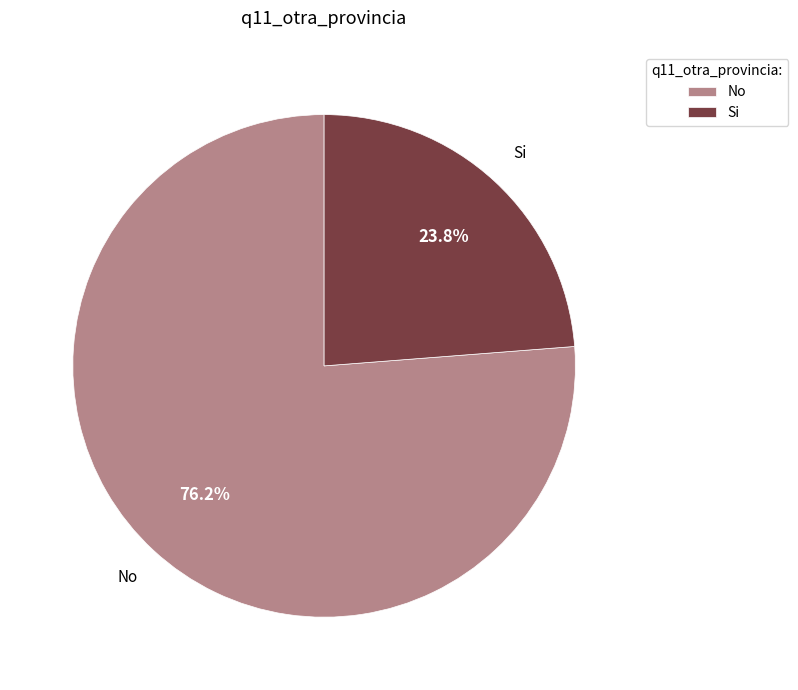

Is it true that No is 76% of the pie?

True